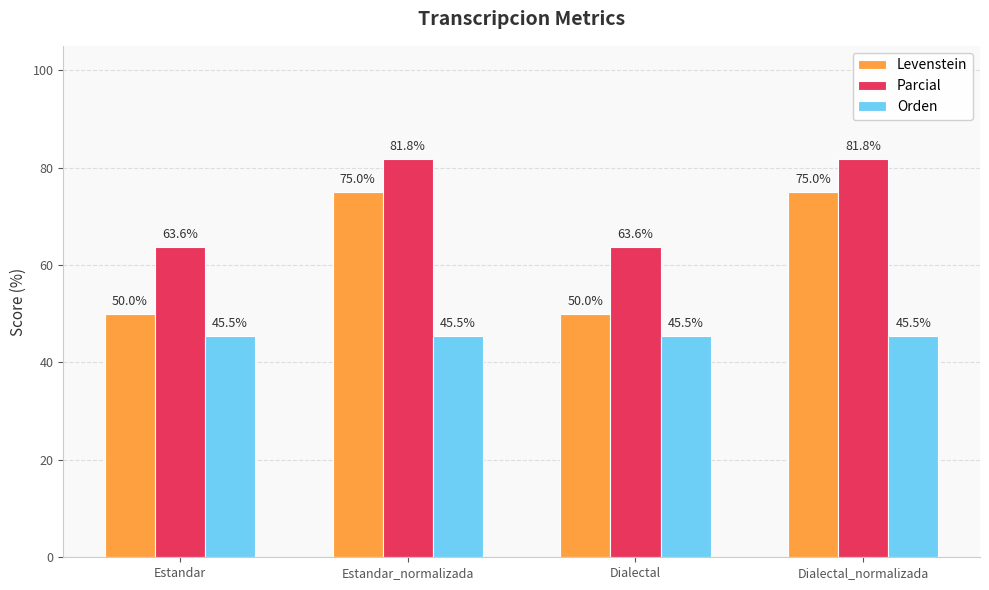

The value of Orden at Dialectal_normalizada is 64.0. True or false?

False